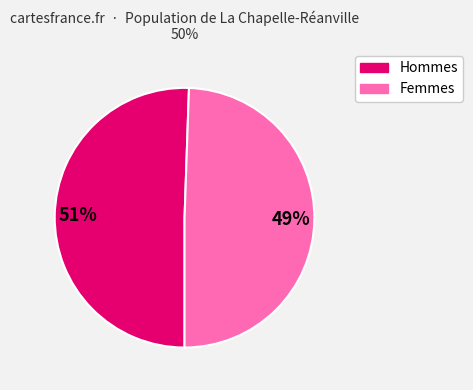

To the nearest percent, what is the average slice percentage?

50%